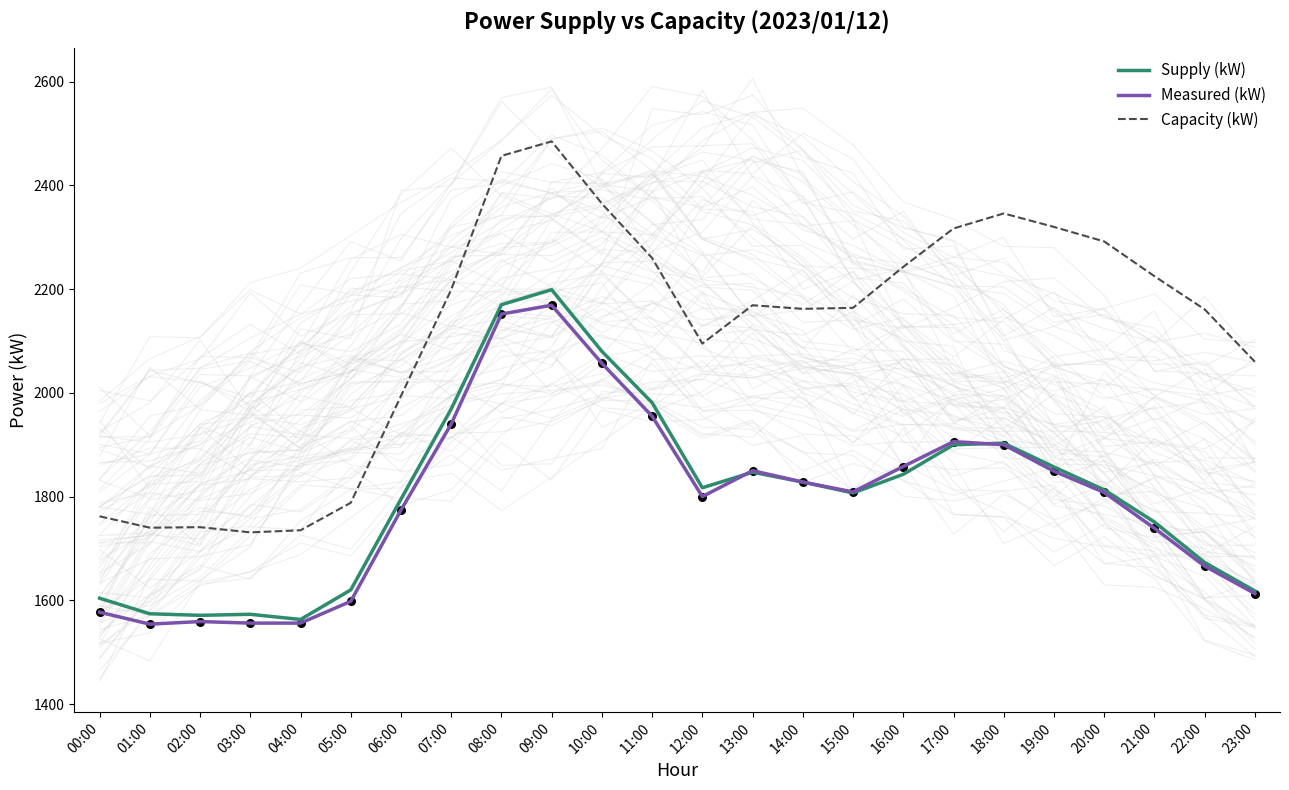

What is the total value across all series at 07:00?

6108